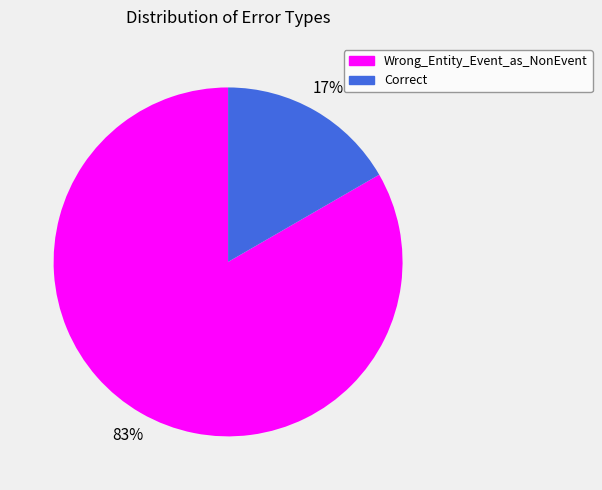

Is it true that Wrong_Entity_Event_as_NonEvent is 83% of the pie?

True